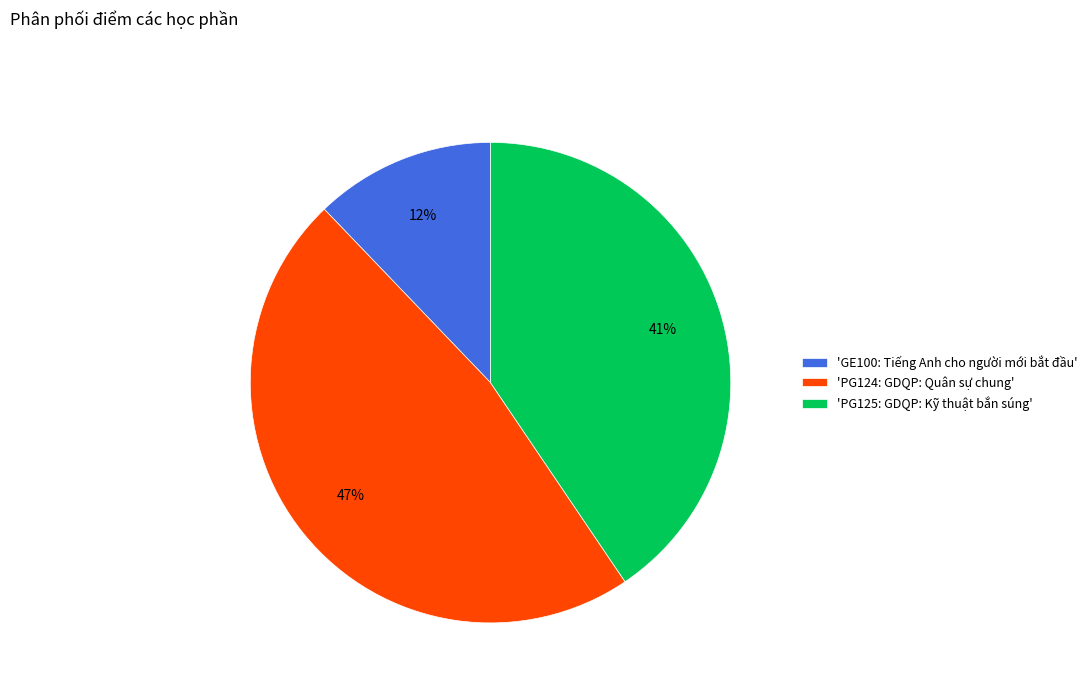

Count the number of slices in the pie.

3